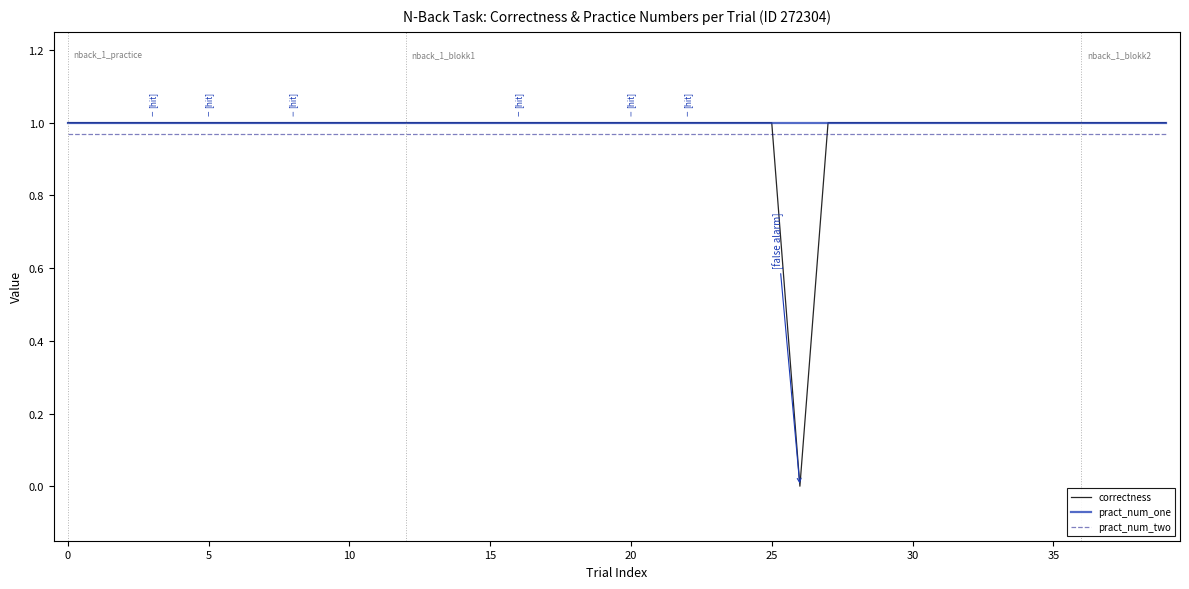

After their last crossing, which series has the higher values: pract_num_two or correctness?

correctness